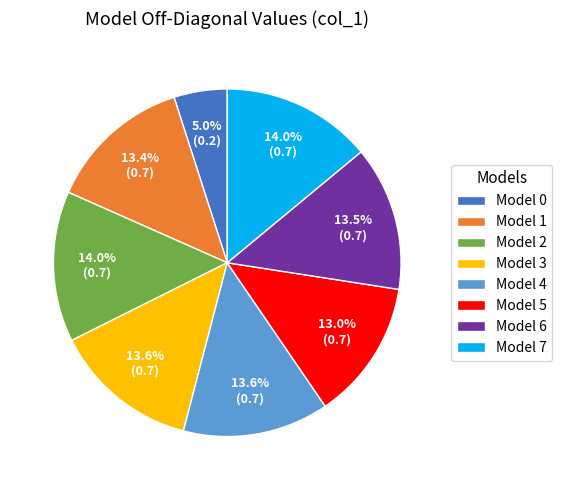

Which has a higher value, Model 5 or Model 0?

Model 5